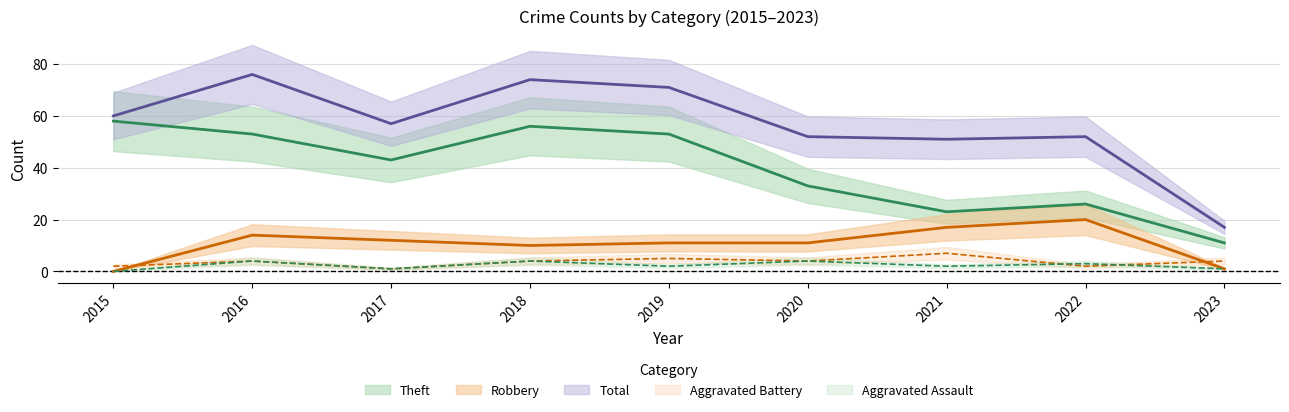

Where is Aggravated Battery nearest to the value 4?

2016